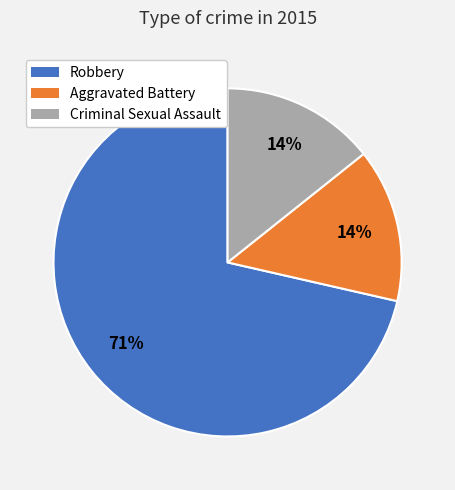

Is the sum of Aggravated Battery and Criminal Sexual Assault greater than half?

No